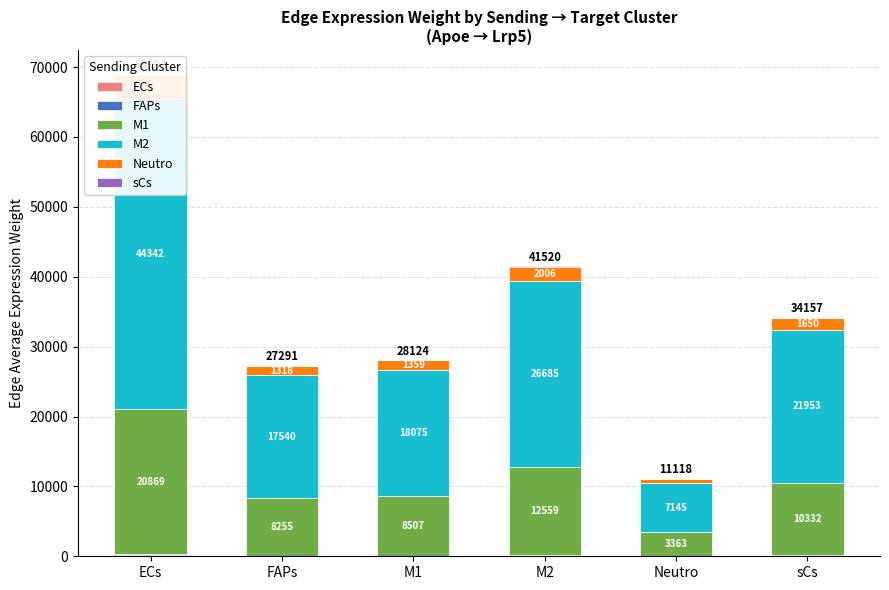

At which label is sCs closest to 111?

M2